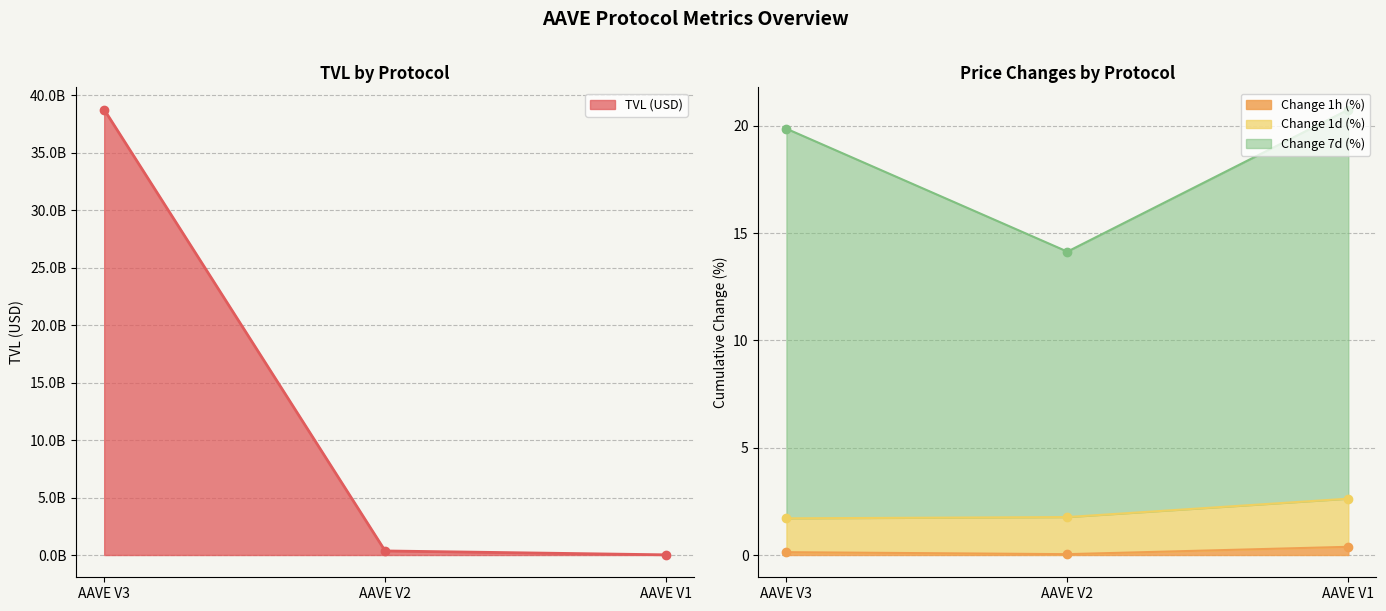

Does the chart have visible grid lines?

Yes